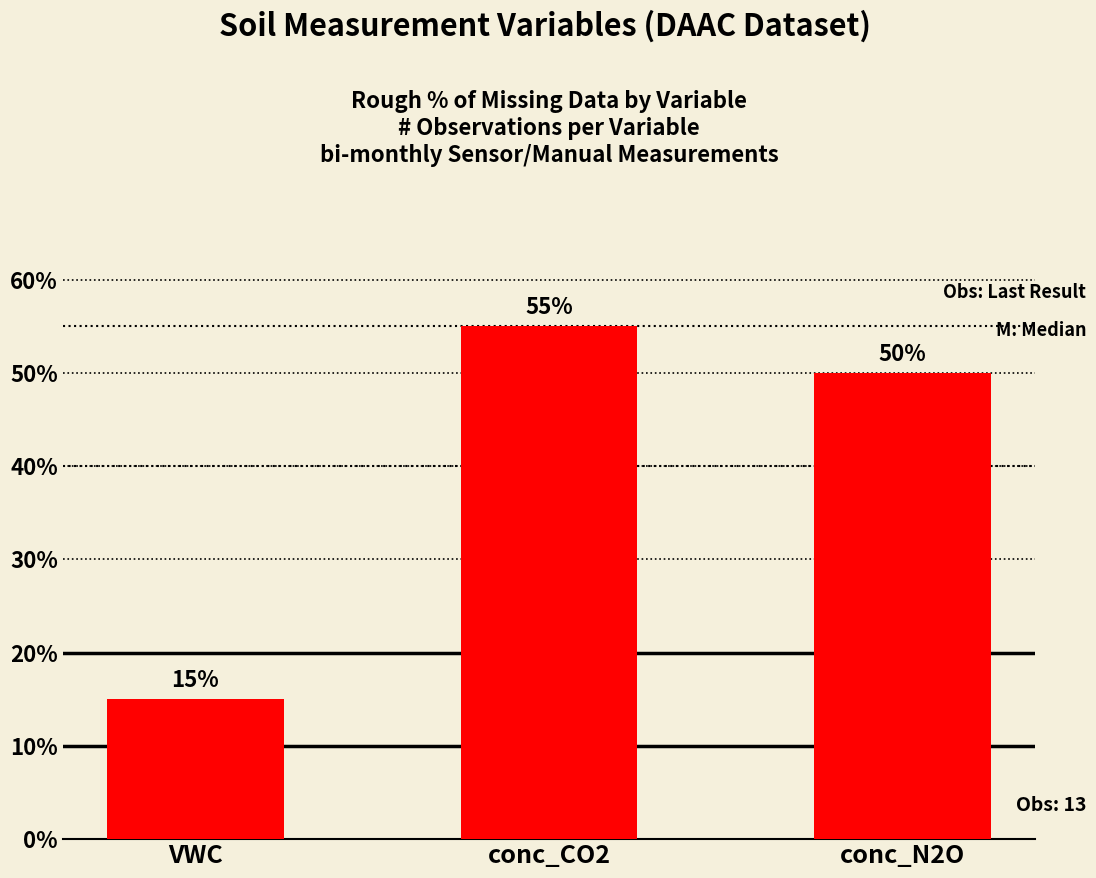

Count the number of data series in this chart.

1